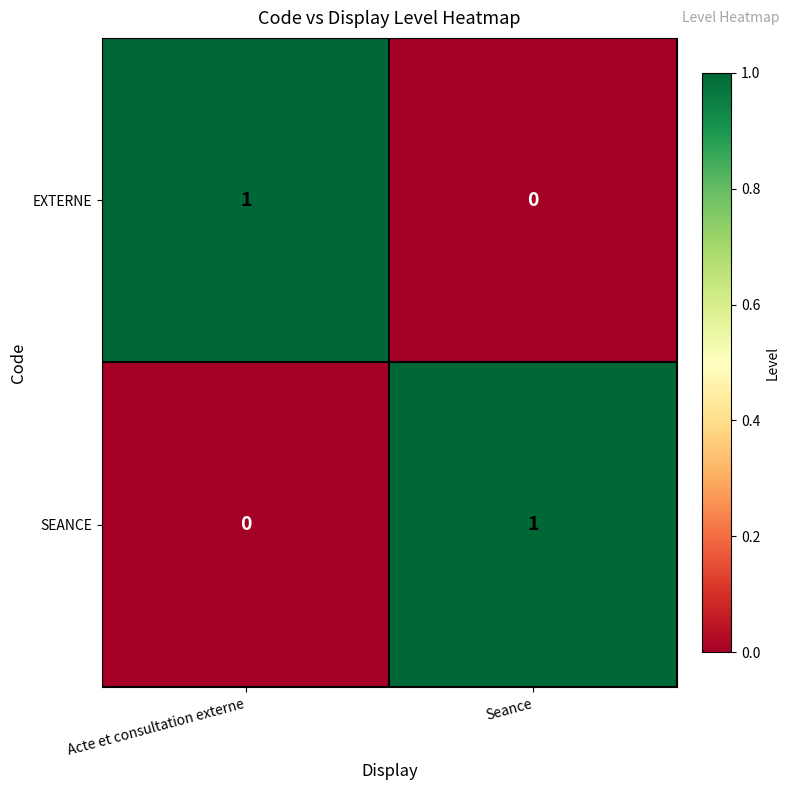

Which category has the highest value in the EXTERNE series?

Acte et consultation externe